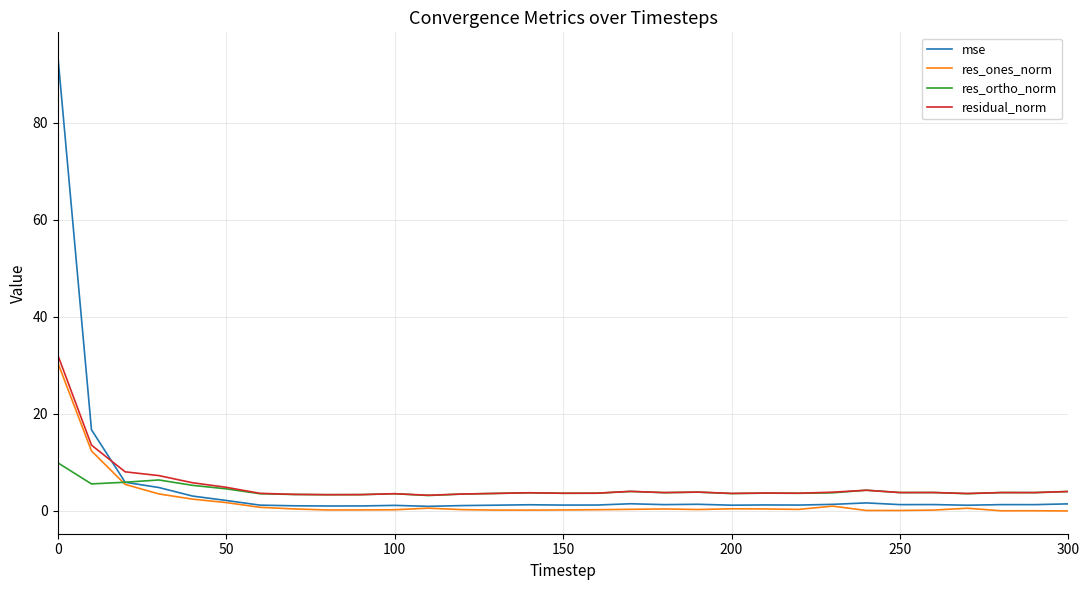

What is the maximum value shown in the chart?

94.0